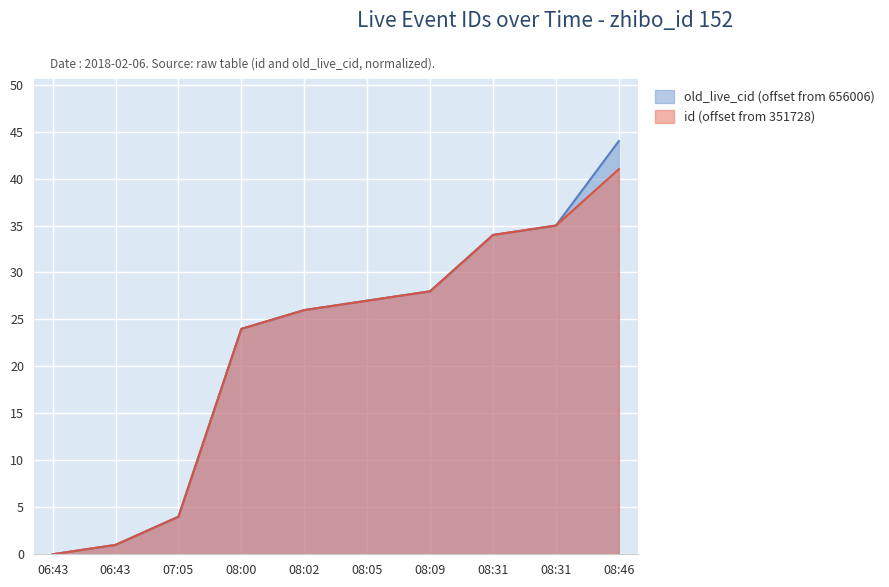

Reading left to right, transcribe all the data shown in this chart.

id: 0	1	4	24	26	27	28	34	35	41
old_live_cid: 0	1	4	24	26	27	28	34	35	44